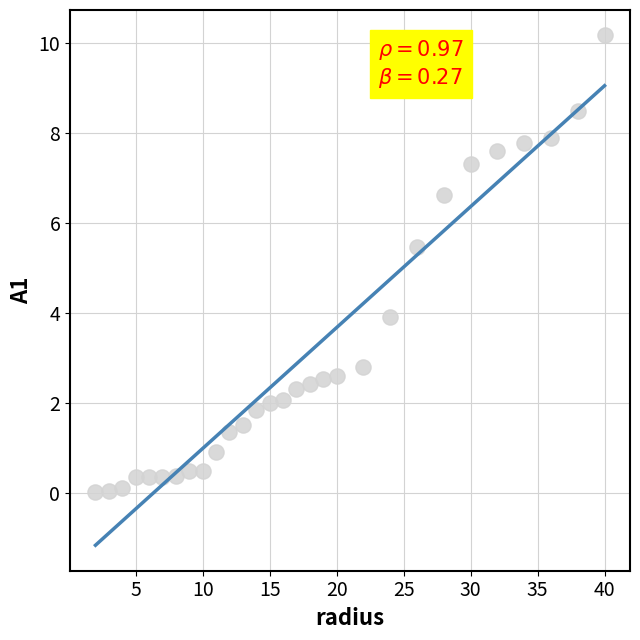

What is the range of X values (max minus min)?

38.0